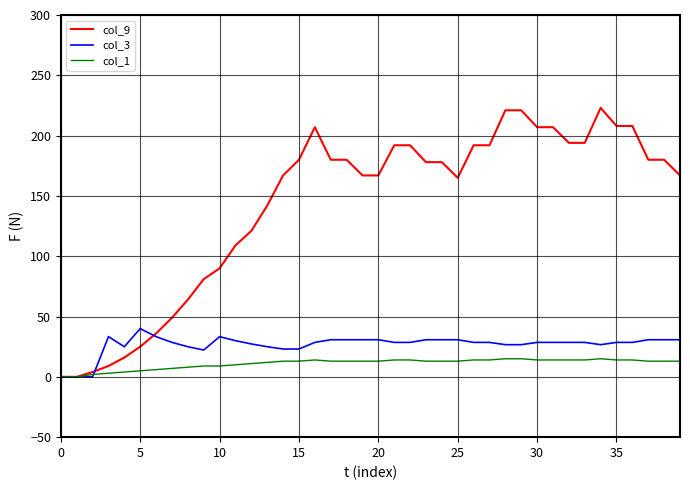

Does the chart have visible grid lines?

Yes